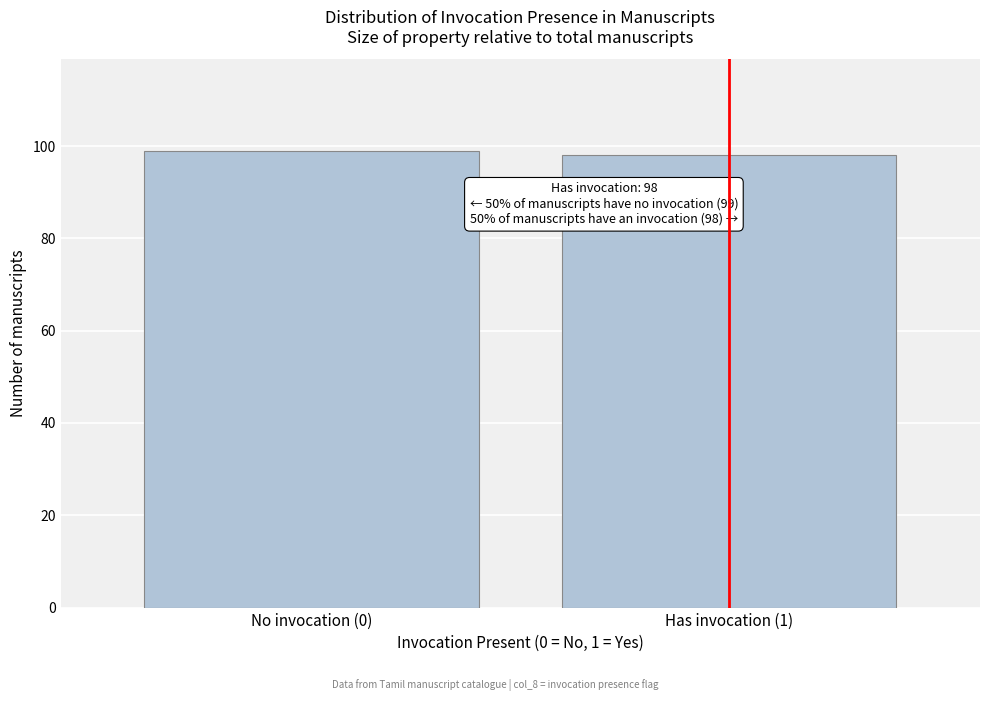

Reading left to right, transcribe all the data shown in this chart.

No invocation (0)=99	Has invocation (1)=98